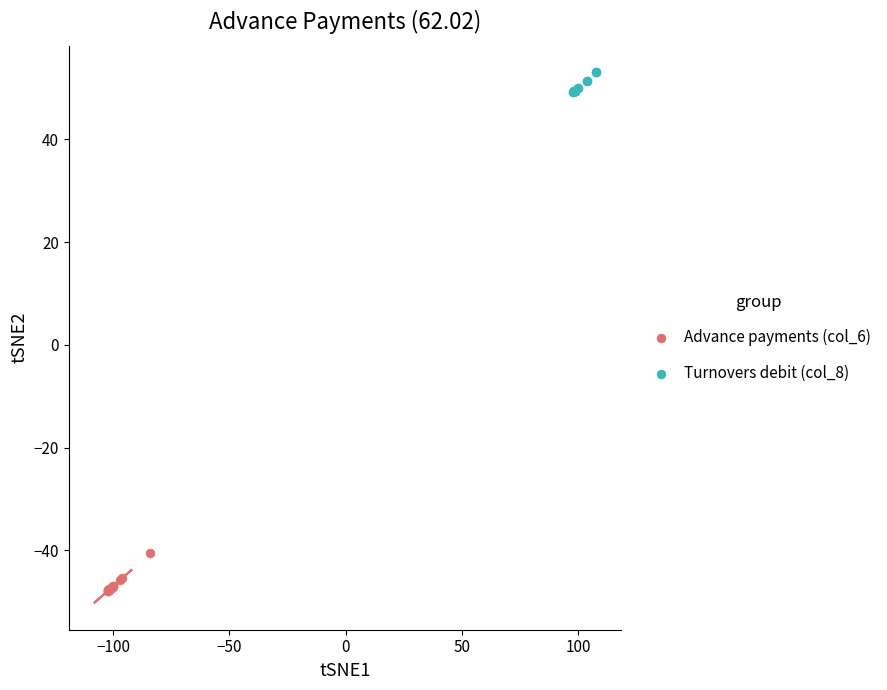

Which series contains the lowest Y value?

Advance payments (col_6)